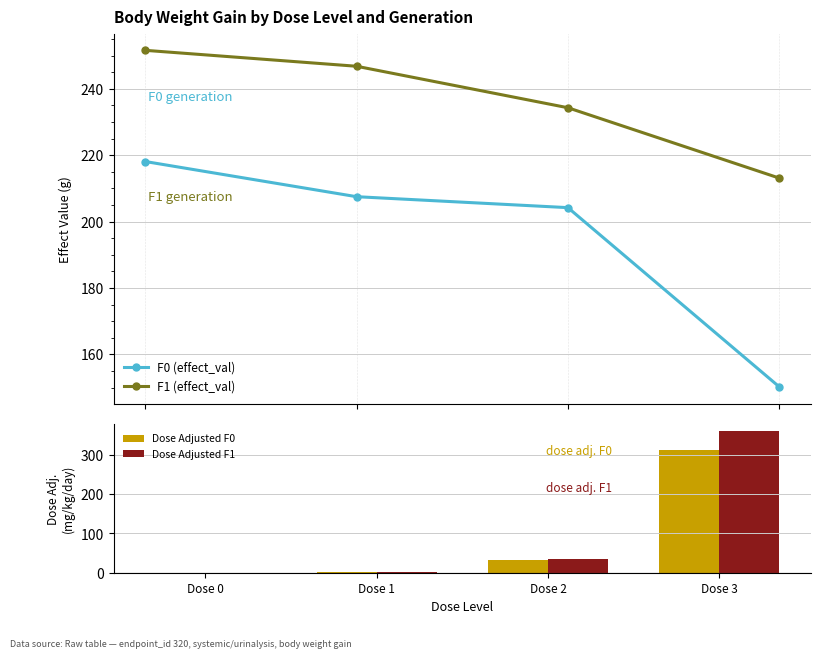

Reading left to right, what are all the values shown in this chart?

F0 (effect_val): 218.1	207.5	204.2	150.2
F1 (effect_val): 251.6	246.8	234.3	213.1
Dose Adjusted F0: 0.0	1.6	31.8	313.0
Dose Adjusted F1: 0.0	1.7	35.2	361.0